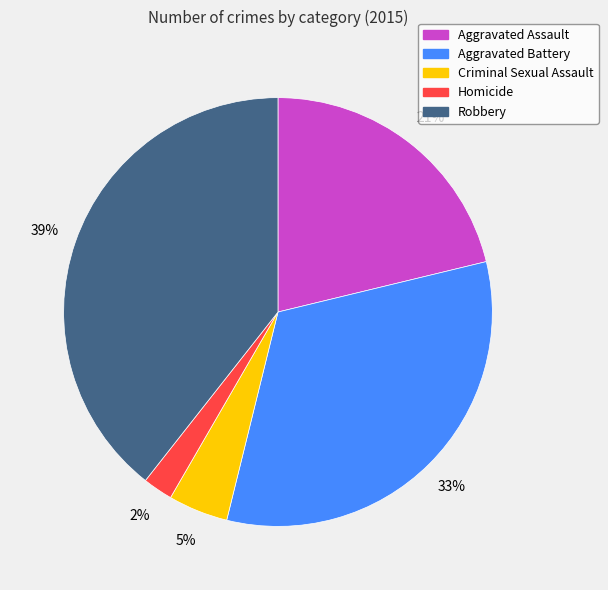

To the nearest percent, what is the average slice percentage?

20%